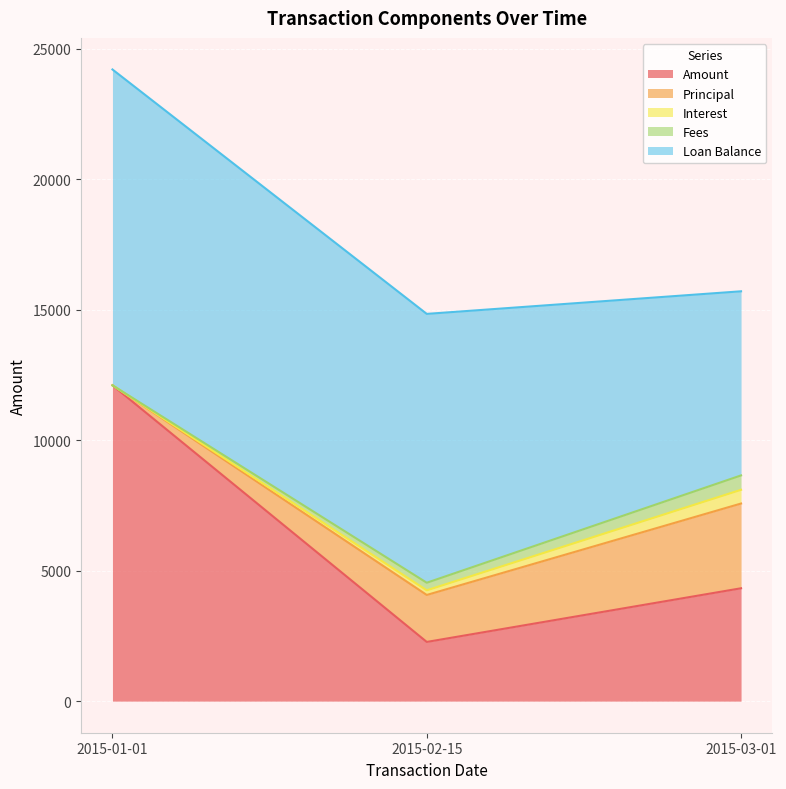

What is the label of the 3rd point from the right?

2015-01-01